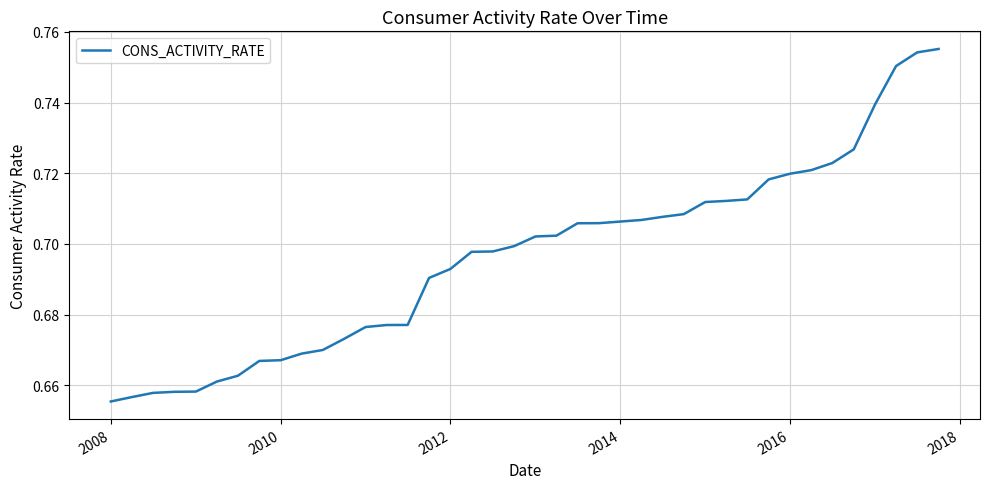

Does the chart display data point markers on the line(s)?

No